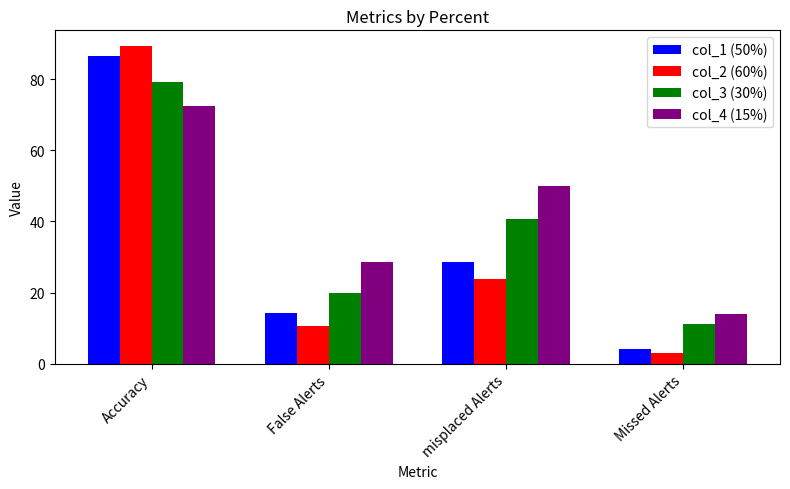

The value of col_4 (15%) at False Alerts is 44.2. True or false?

False